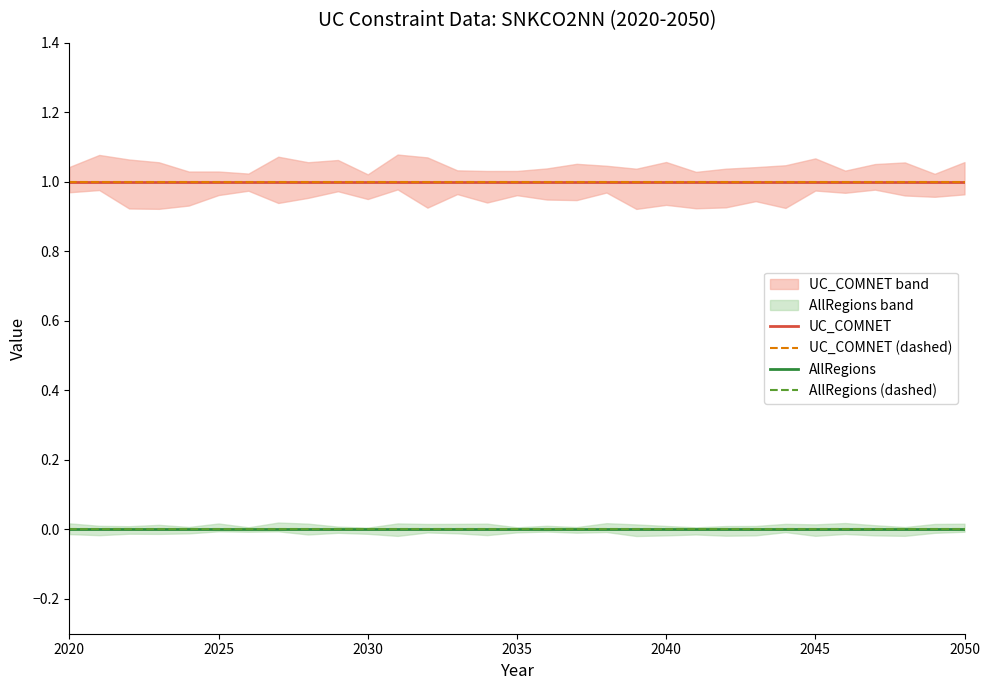

What is the value of the UC_COMNET point at the 22nd from the left?

1